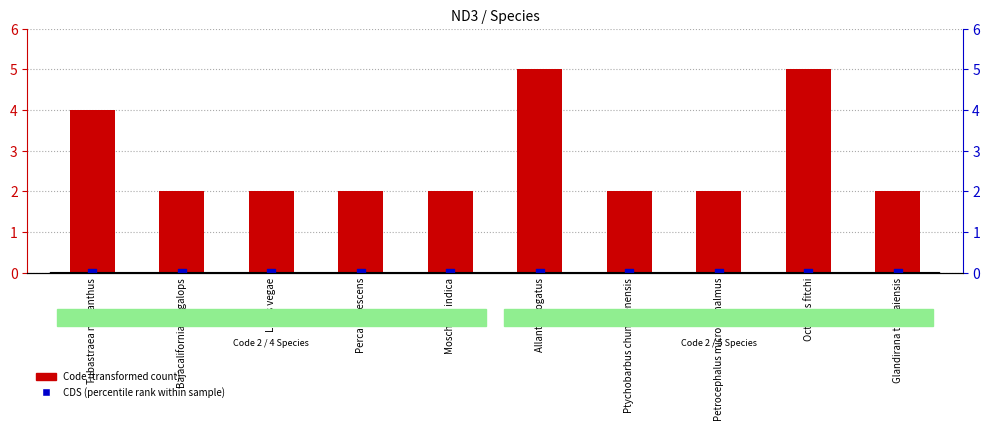

What is the total value across all series at Ptychobarbus chungtienensis?

2